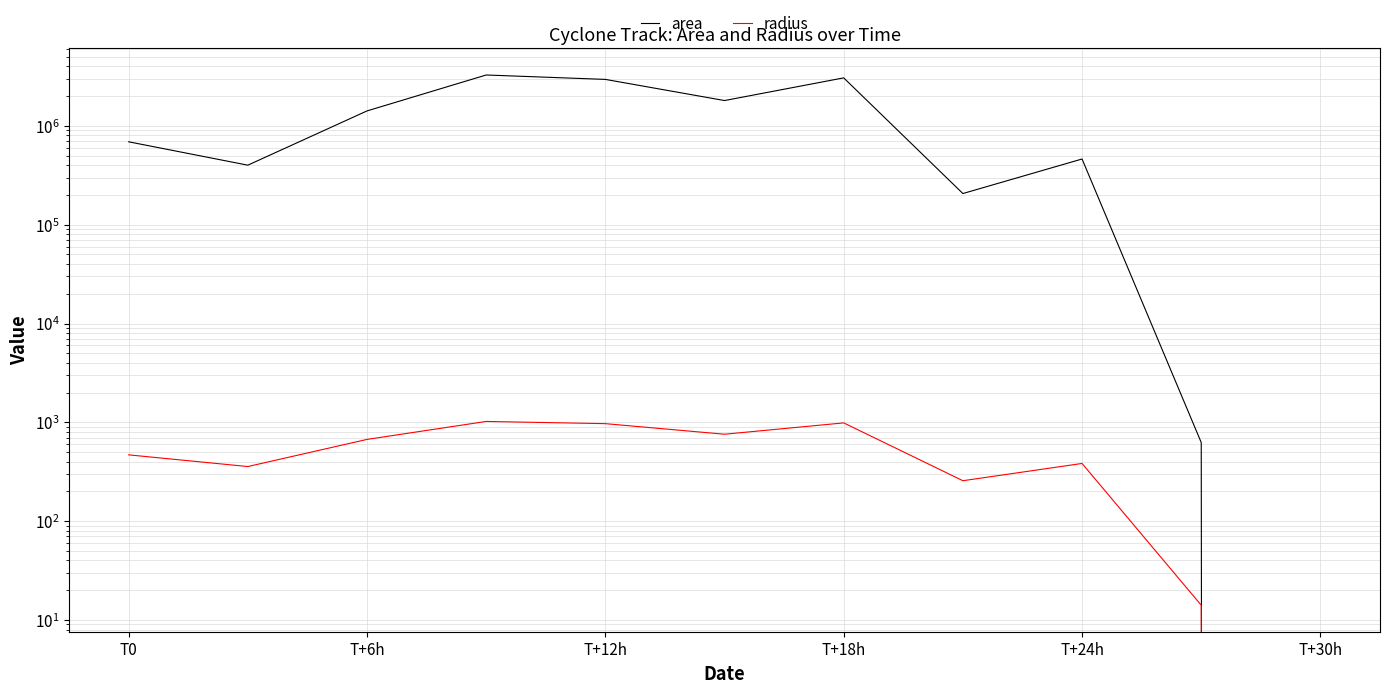

True or false: area and radius intersect in this chart.

False